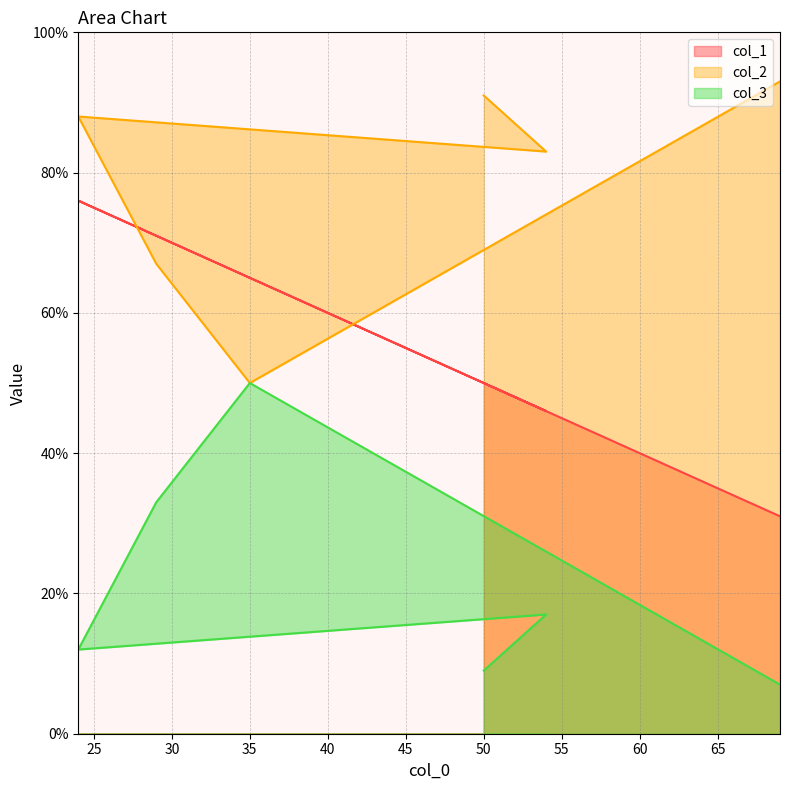

What are all the series names shown in the legend?

col_1, col_2, col_3